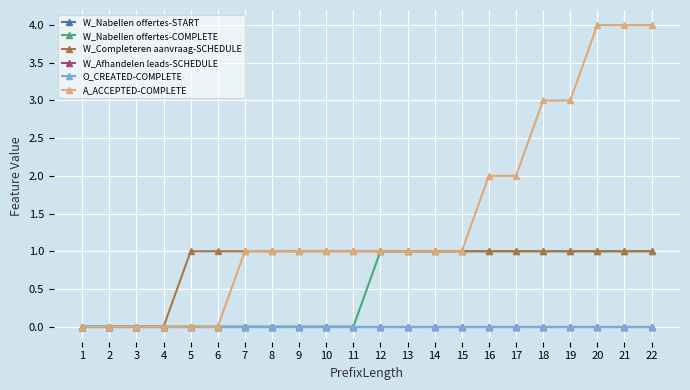

Does the chart have visible grid lines?

Yes